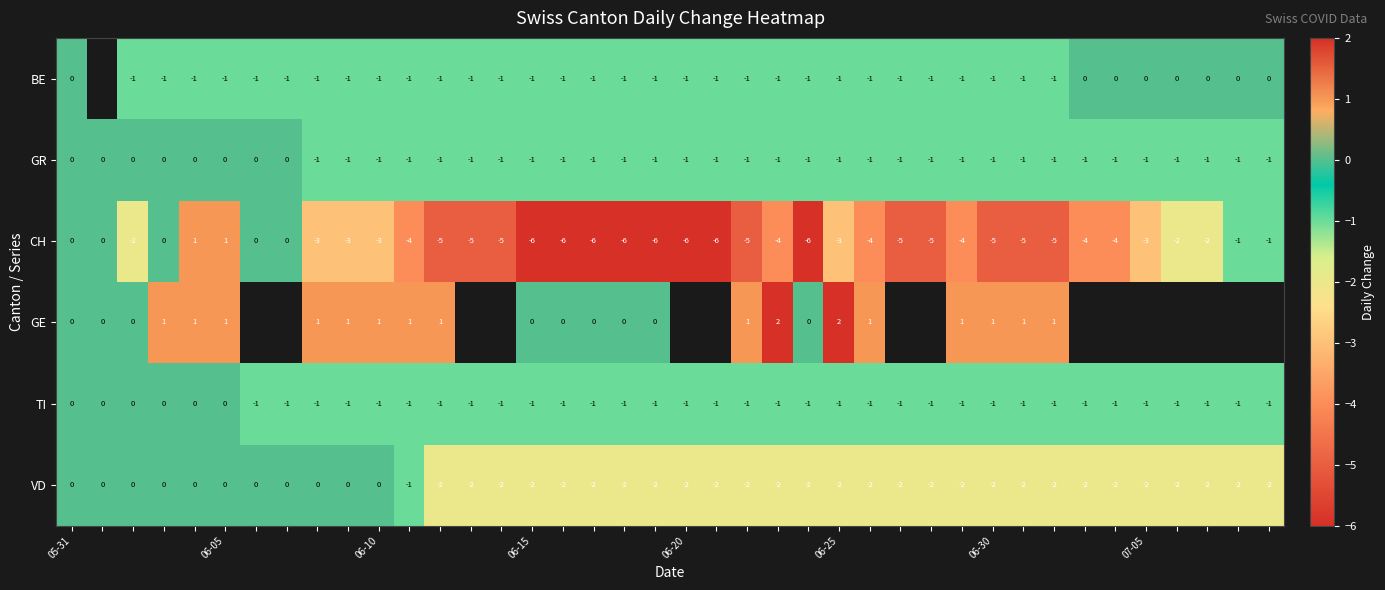

The value of CH at 06-30 is -5. True or false?

True